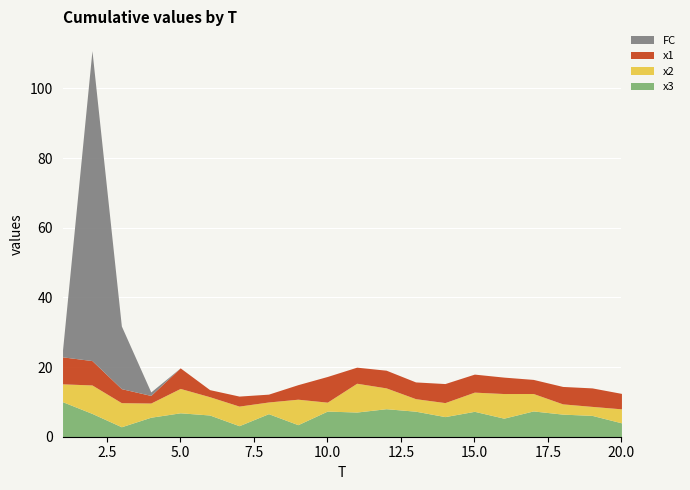

Between 11 and 17, which series saw the biggest shift?

x2